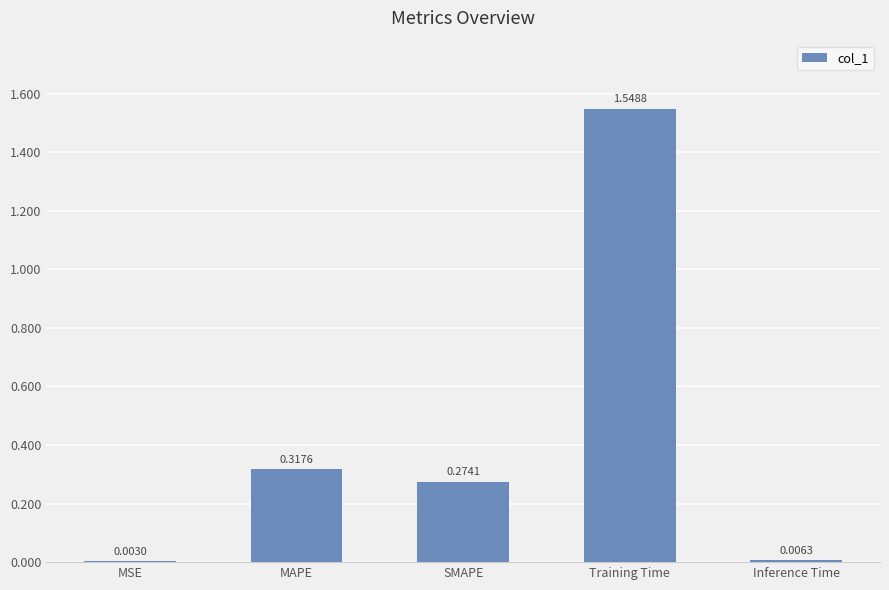

At which category does the chart reach its peak across all series?

Training Time